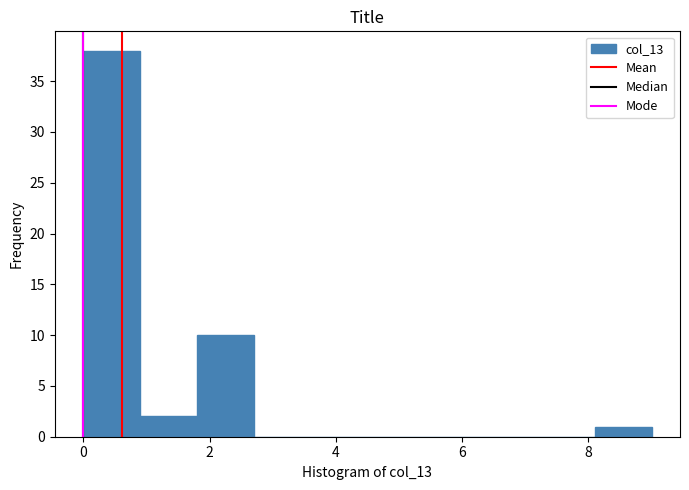

What is the height of the bar covering 0.0 to 0.9 on the x-axis? Neither the bar edges nor the heights are printed on the chart, so give them approximately, as read against the axes.

38